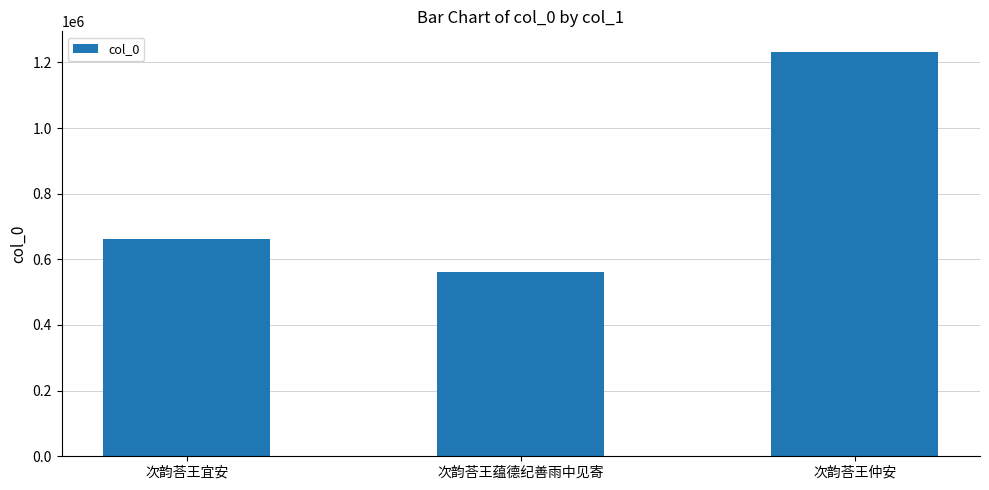

Between 次韵荅王仲安 and 次韵荅王蕴德纪善雨中见寄, which is larger?

次韵荅王仲安